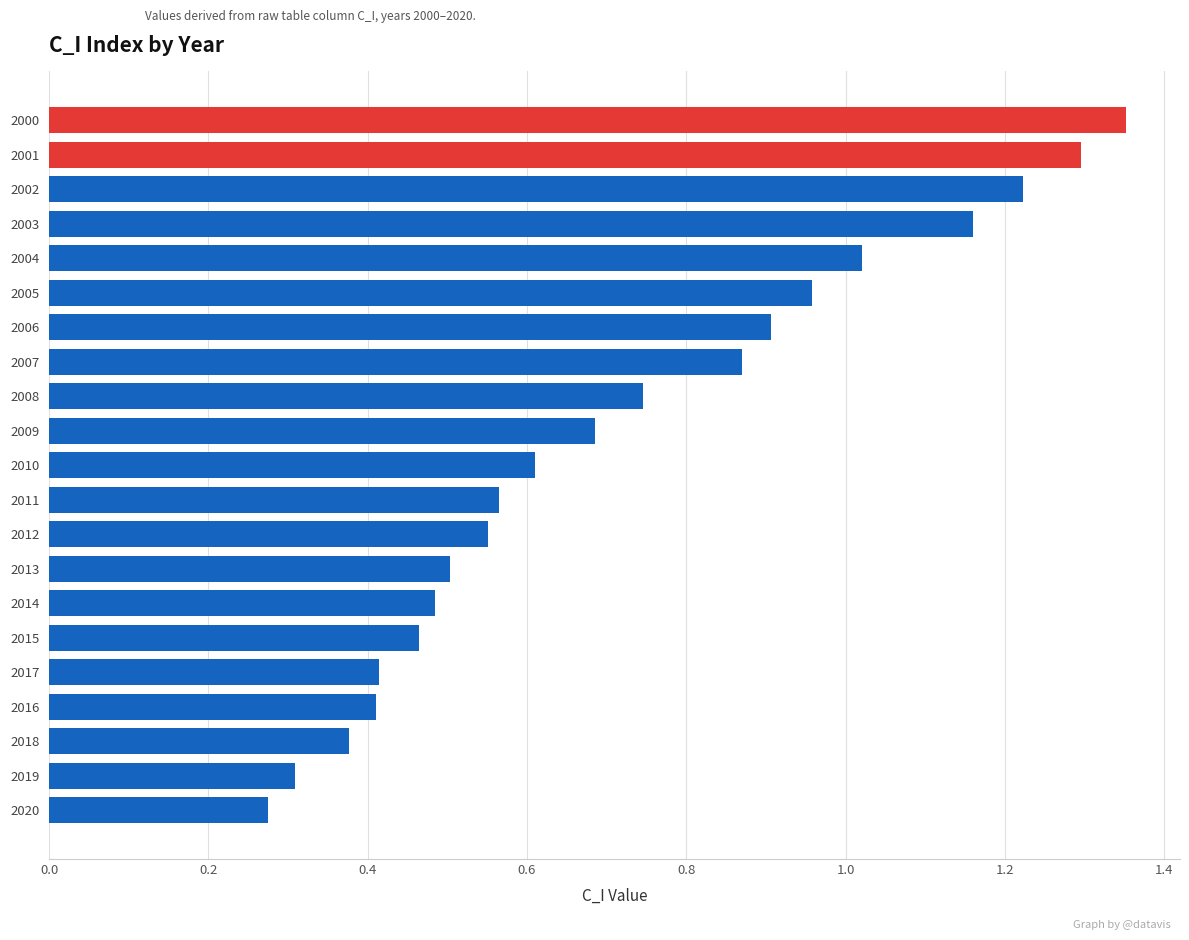

What is the difference between the maximum and minimum values?

1.1